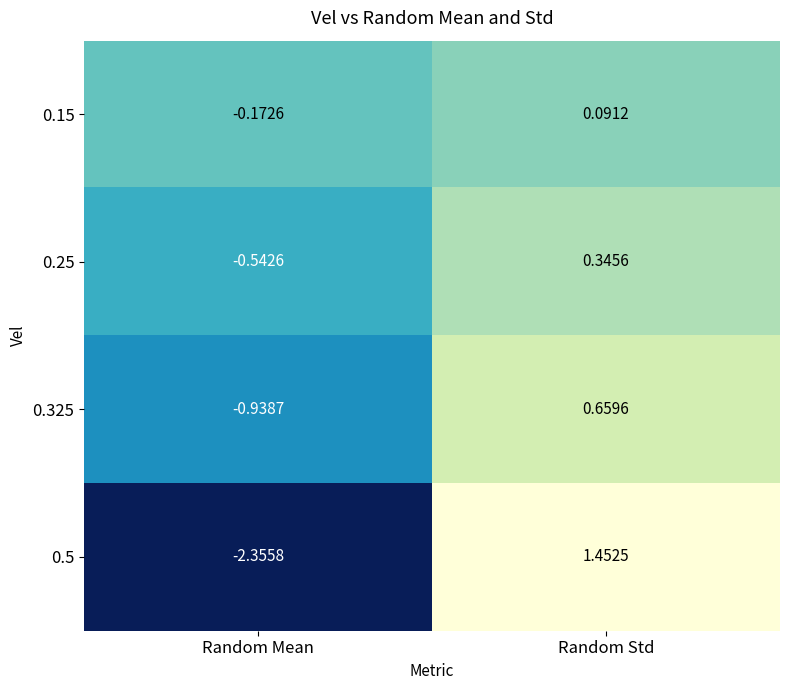

At which label is 0.325 closest to 0?

Random Std